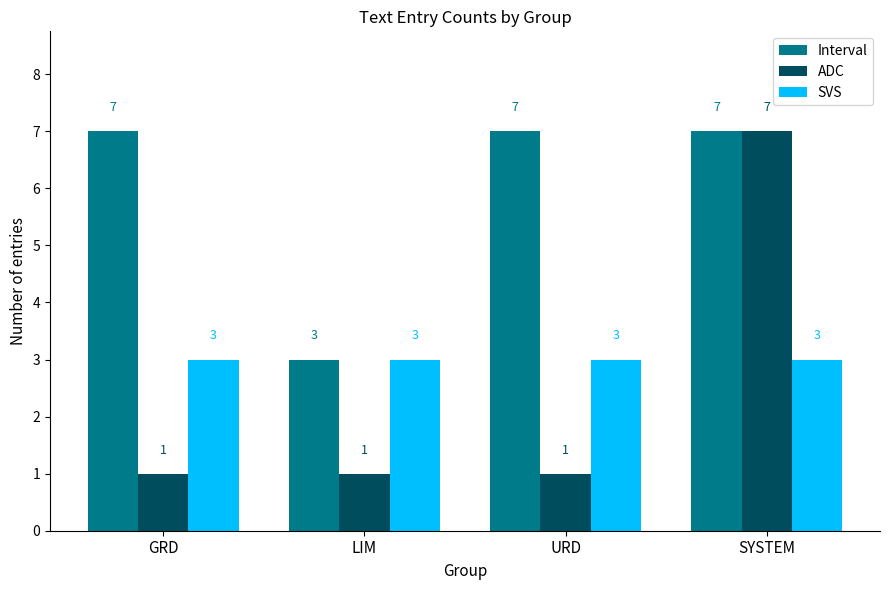

Which series has the largest range (max minus min)?

ADC